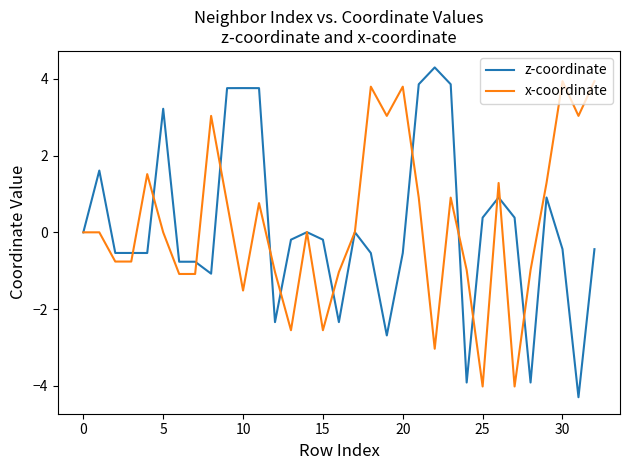

Which series has the widest spread of values?

z-coordinate